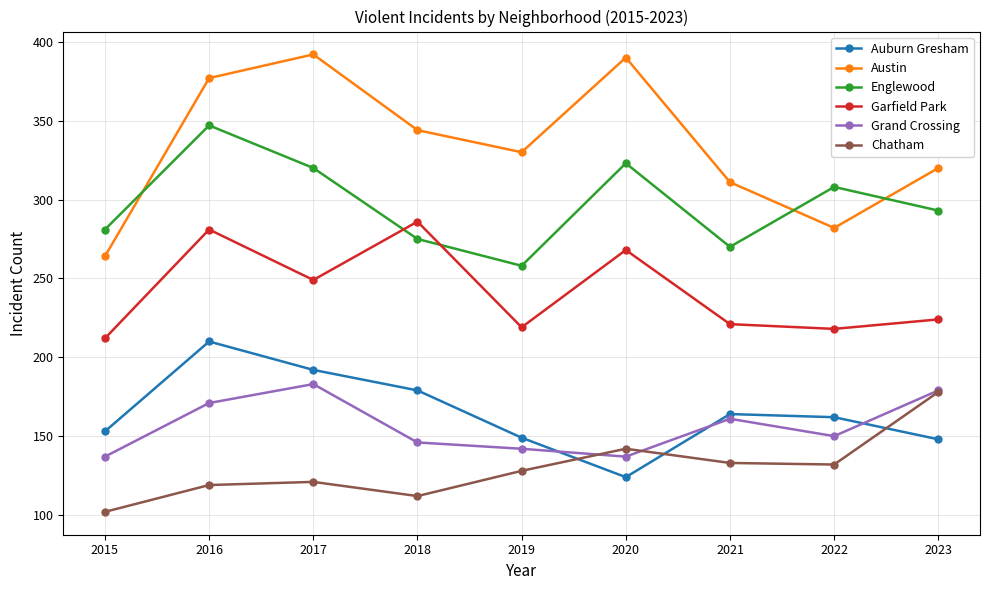

What is the difference between the second highest and second lowest values in the Grand Crossing series?

42